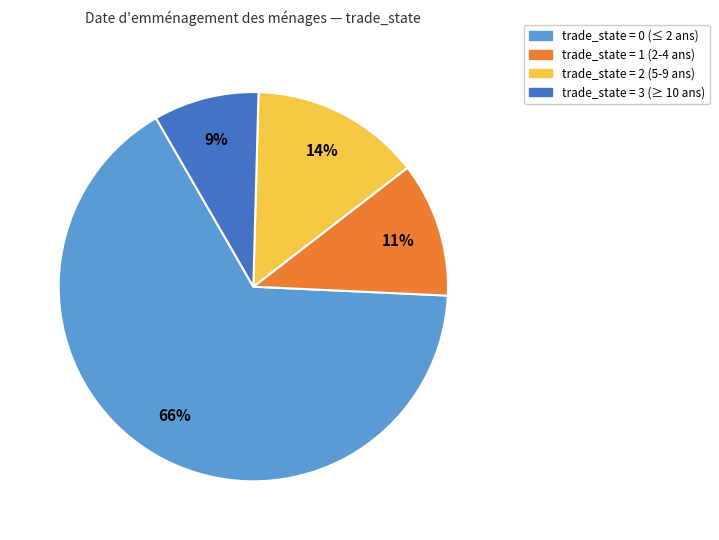

To the nearest percent, what is the average slice percentage?

25%